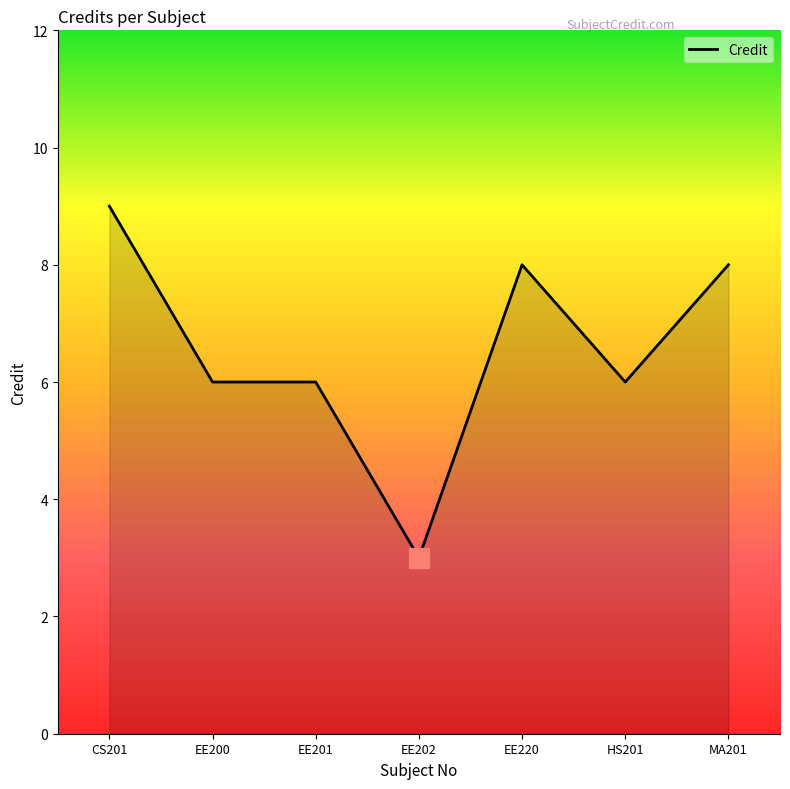

What value does the data have at HS201?

6